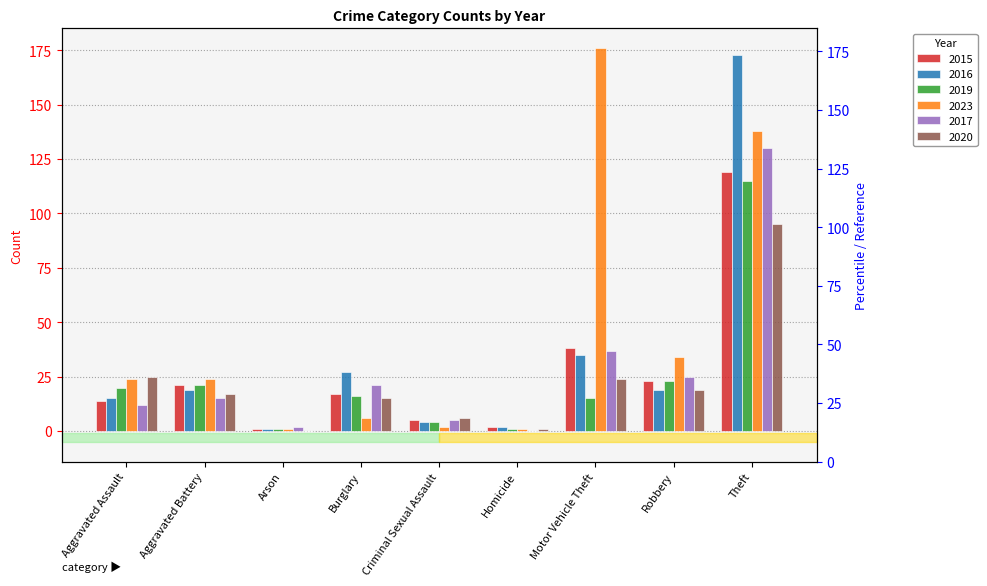

Is the value of 2016 at Aggravated Battery greater than the value of 2015 at Motor Vehicle Theft?

No